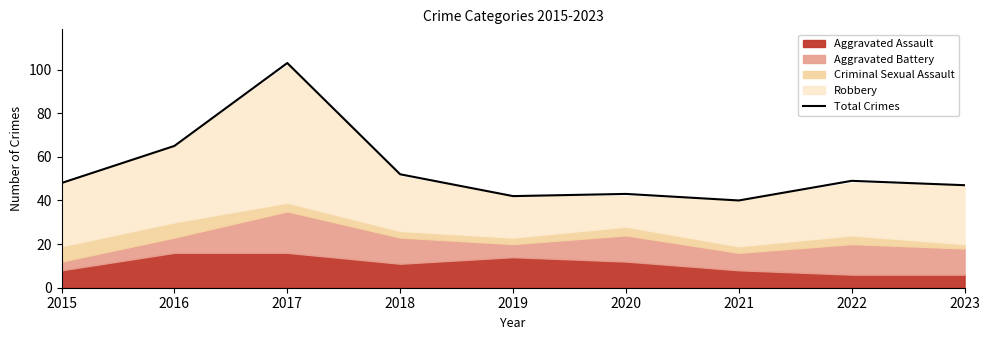

Reading left to right, list all the values displayed in this chart.

2015=48	2016=65	2017=103	2018=52	2019=42	2020=43	2021=40	2022=49	2023=47